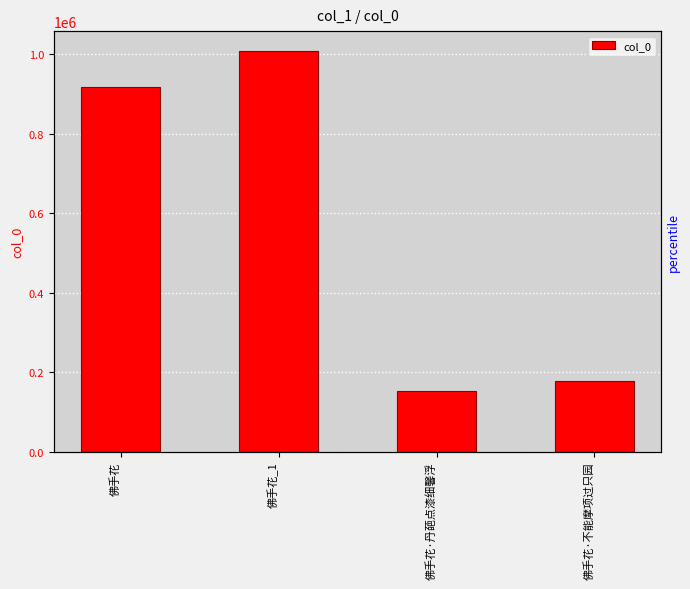

List the labels in order of value, largest first.

佛手花_1, 佛手花, 佛手花·不能摩项过只园, 佛手花·丹葩点漆细馨浮